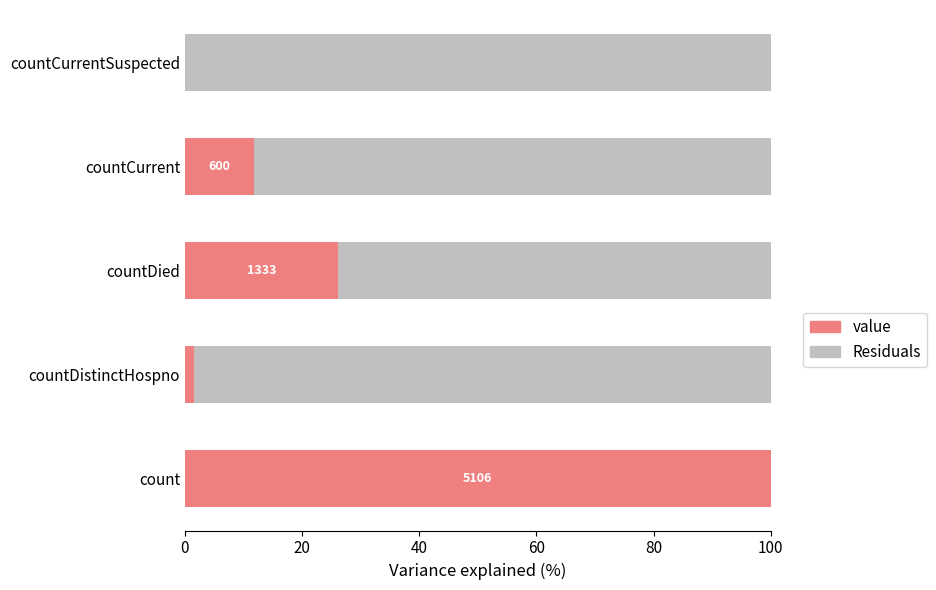

The value of value at countDied is 26.1. True or false?

True